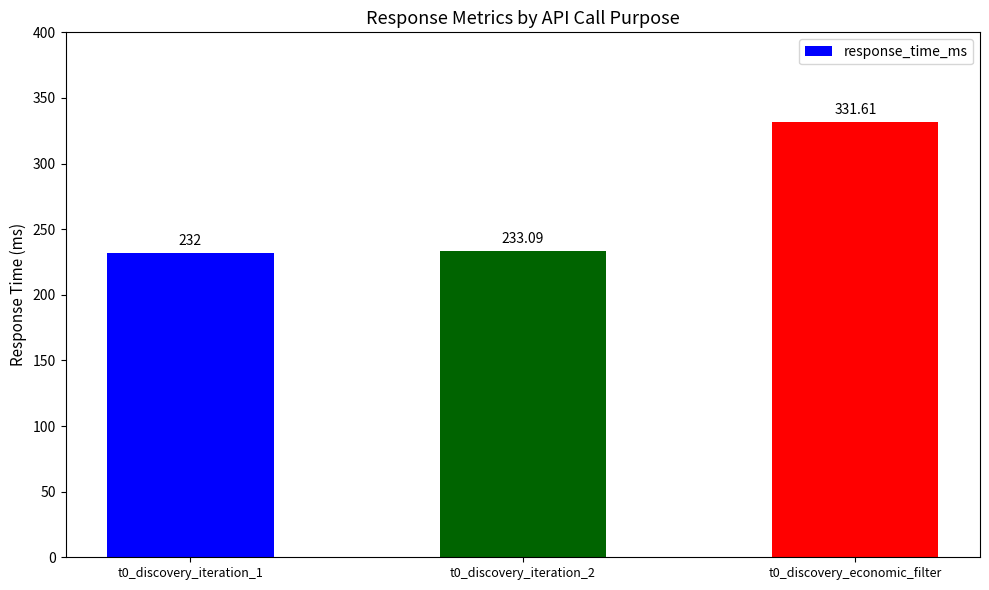

What is the difference between the maximum and minimum values?

99.6